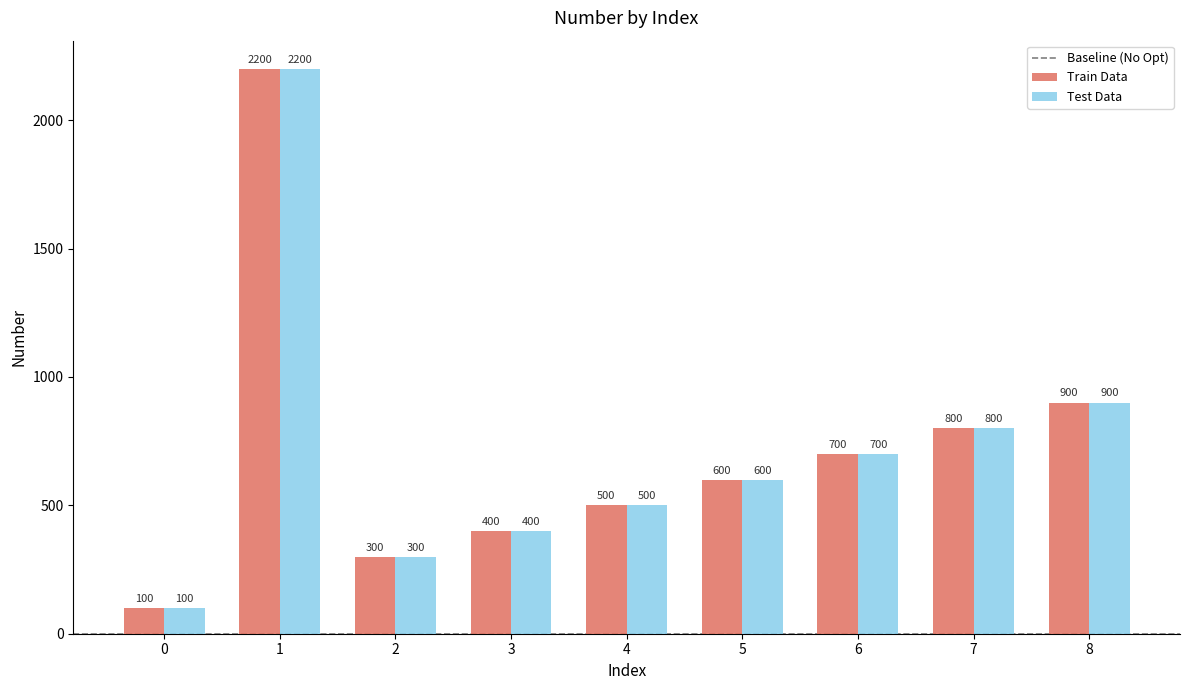

What is the difference between the maximum and minimum values in the Train Data series?

2100